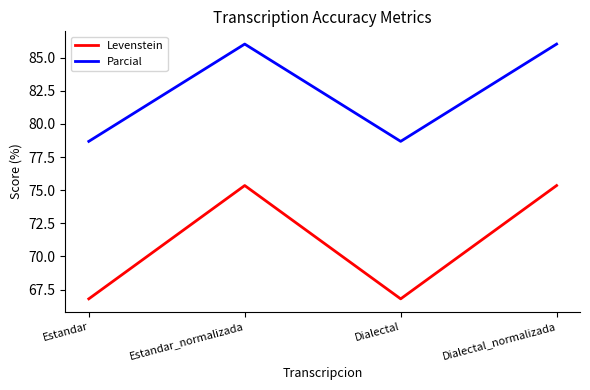

Does the chart have visible grid lines?

No